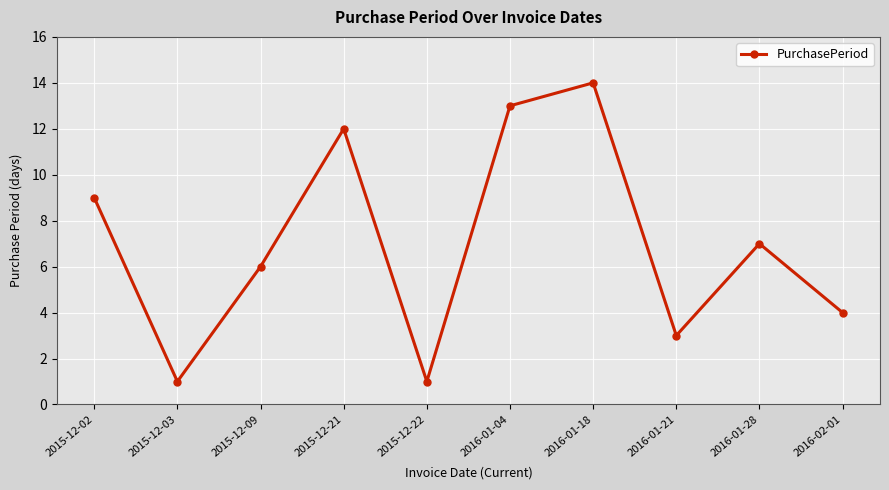

What is the sum of all values?

70